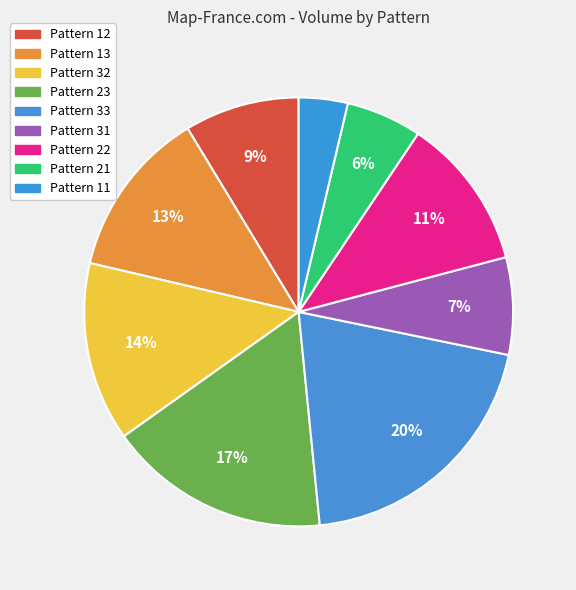

Which slice is the largest?

Pattern 33